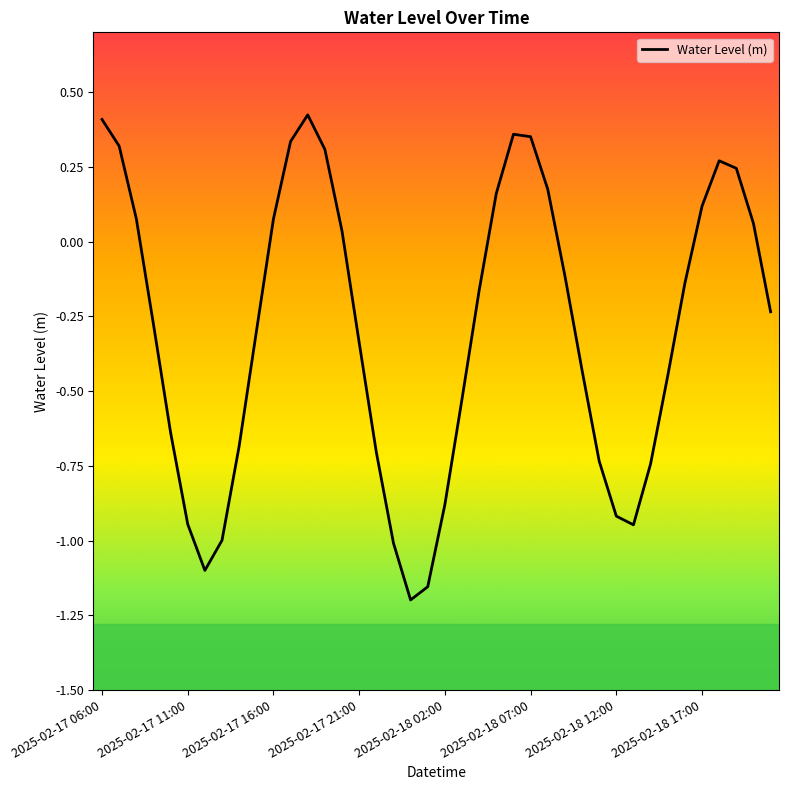

Does the chart display data point markers on the line(s)?

No